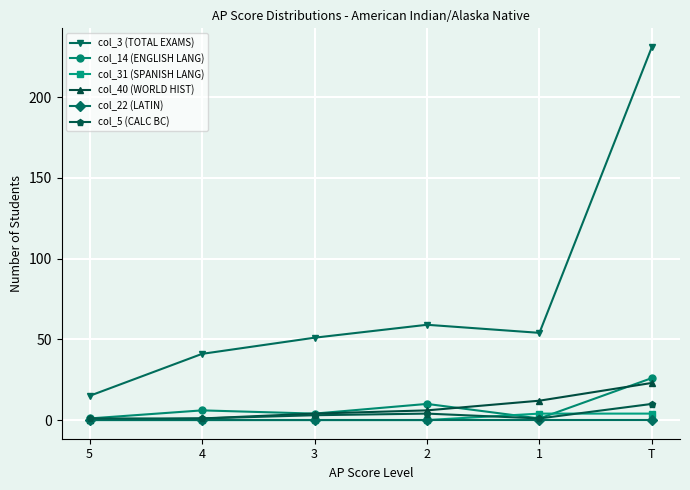

True or false: col_22 (LATIN) and col_3 (TOTAL EXAMS) intersect in this chart.

False